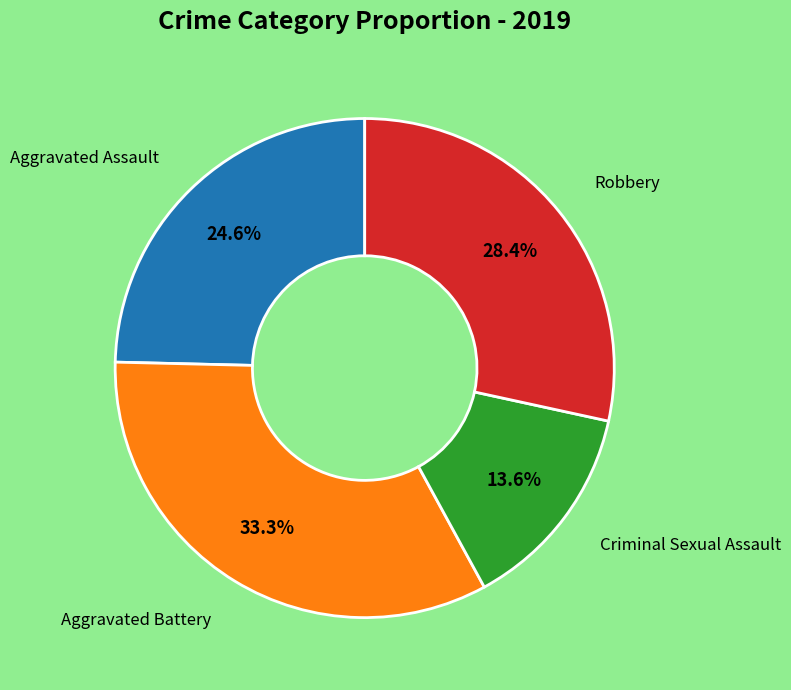

Is there a majority slice in this chart?

No